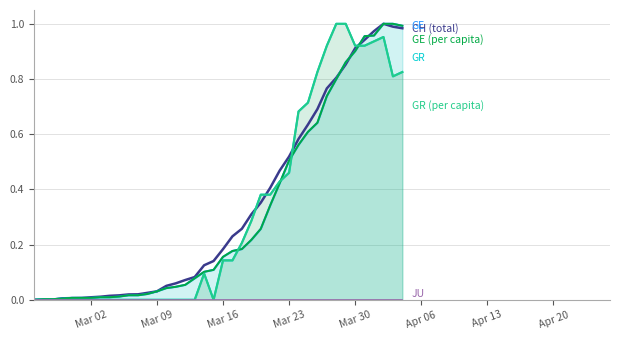

The value of GE (per capita) at 9 is 0.0. True or false?

False